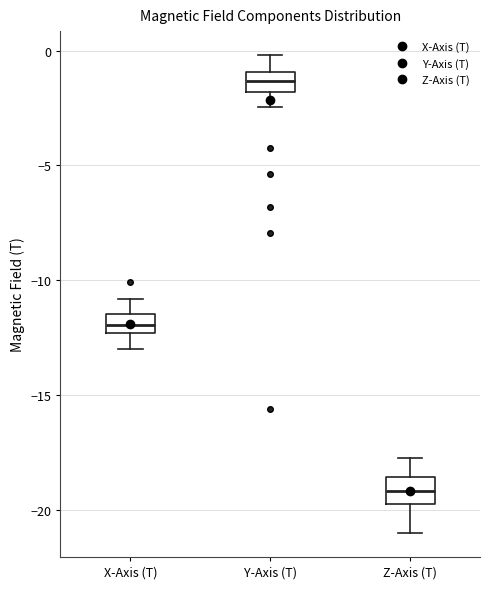

Reading left to right, read every box against the y-axis: the position of its median line, the range the box covers, and the ends of its whiskers. The values are not printed on the chart, so give them approximately, as read against the axis.

X-Axis (T): median -12.0, box -12.5 to -11.5, whiskers -13.0 to -11.0
Y-Axis (T): median -1.5, box -2.0 to -1.0, whiskers -2.5 to 0.0
Z-Axis (T): median -19.0, box -20.0 to -18.5, whiskers -21.0 to -18.0